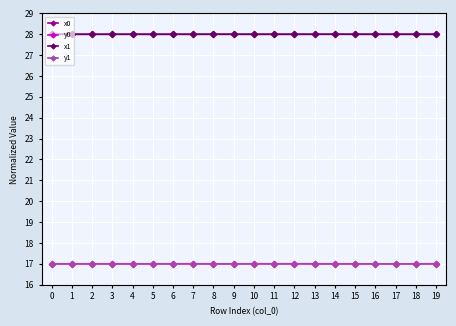

Between which two adjacent categories do y0 and y1 first intersect?

0 and 1